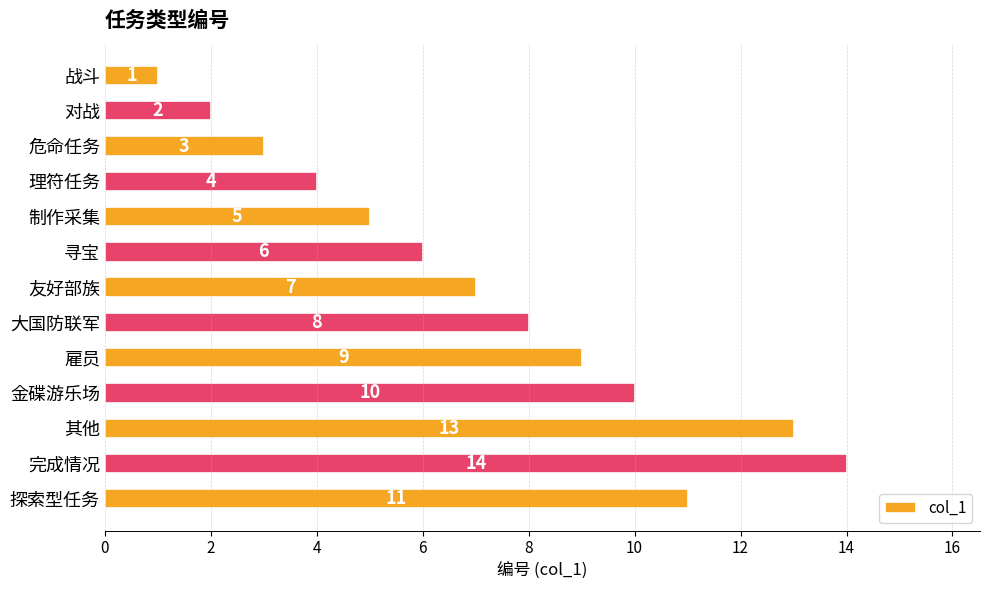

How many bars are there in total?

13